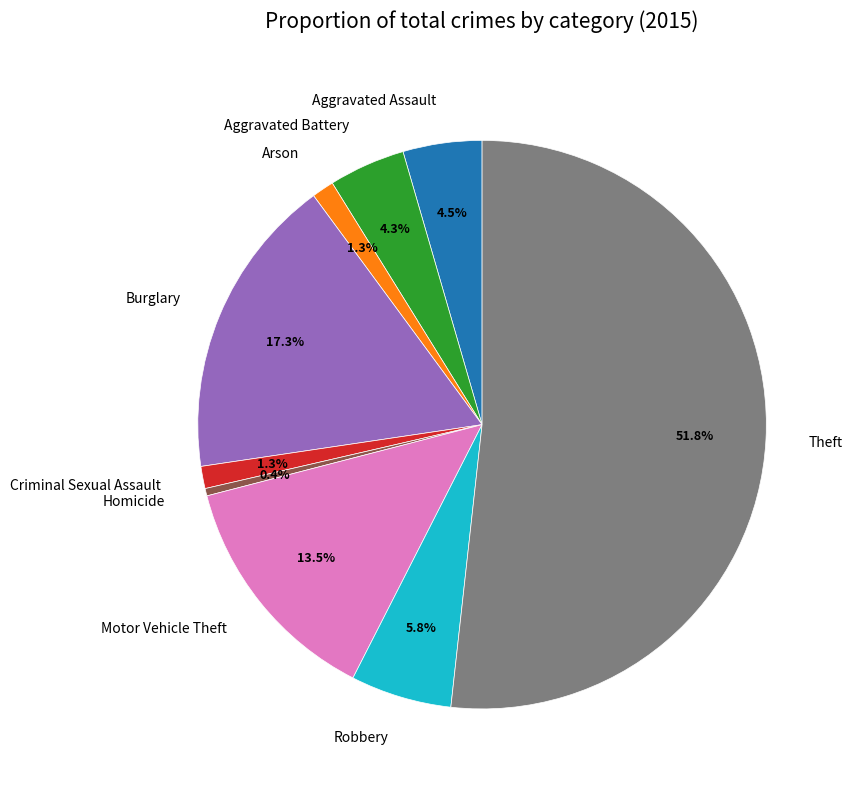

Which has a higher value, Aggravated Battery or Homicide?

Aggravated Battery